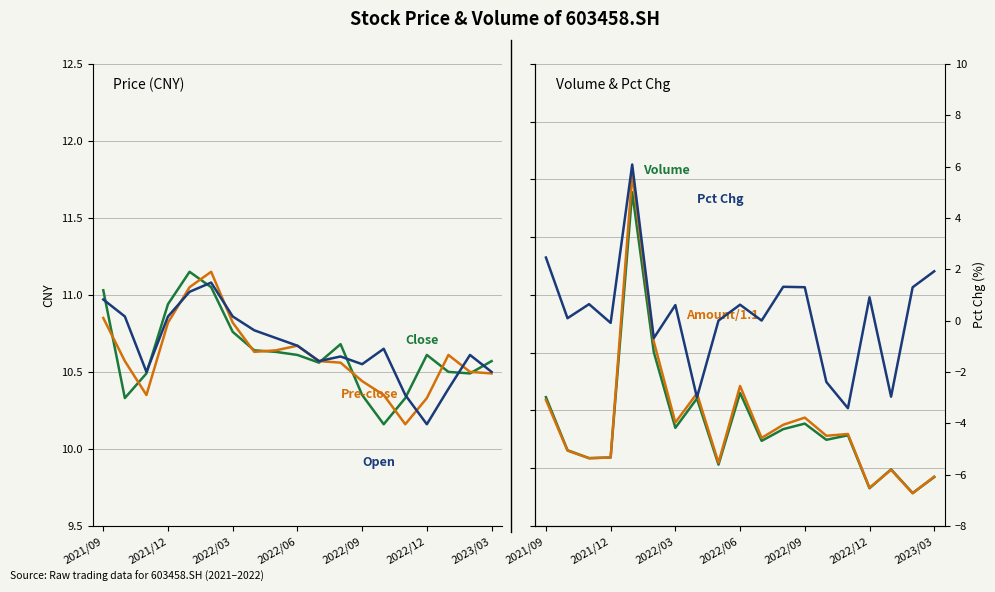

What is the lowest value of the Open series?

10.2